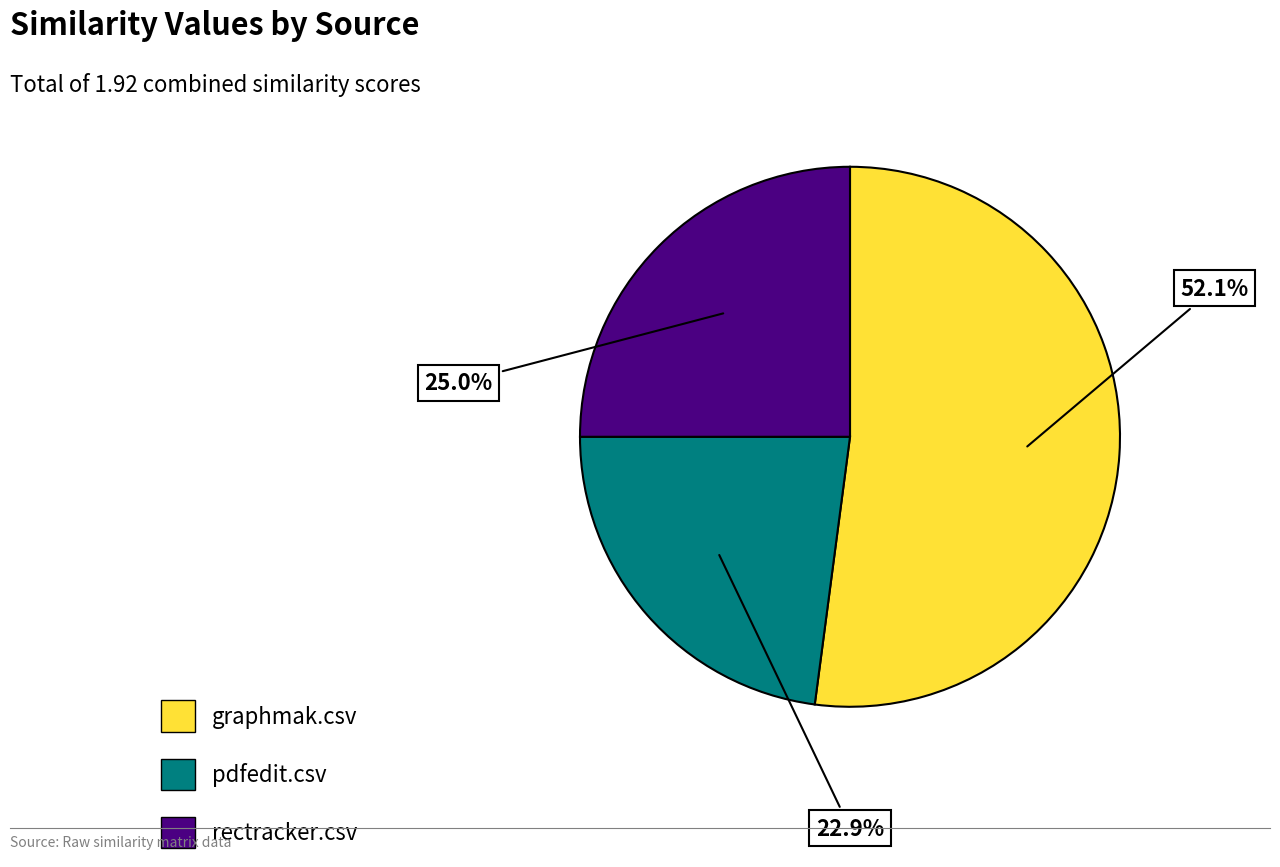

Approximately how many times larger is the value at pdfedit.csv compared to graphmak.csv?

0.4